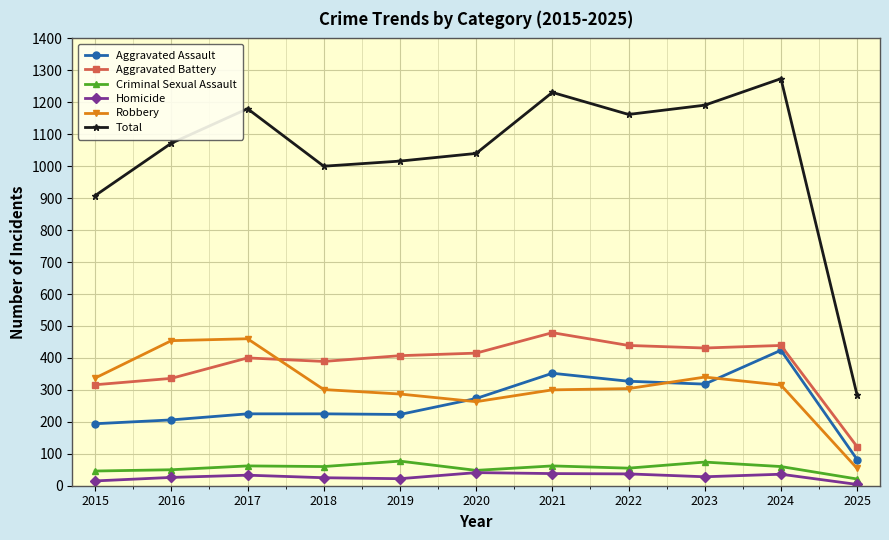

What is the total value across all series at 2019?

2032